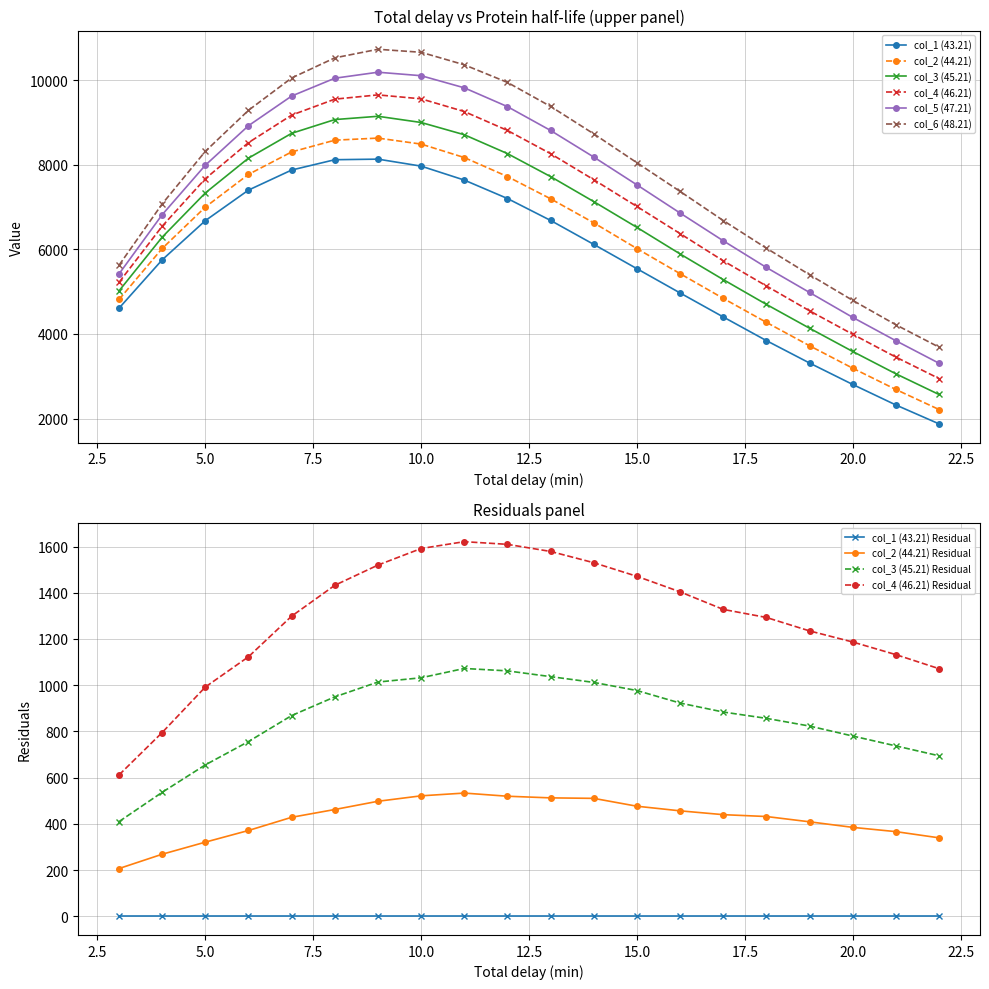

True or false: col_3 (45.21) and col_6 (48.21) intersect in this chart.

False